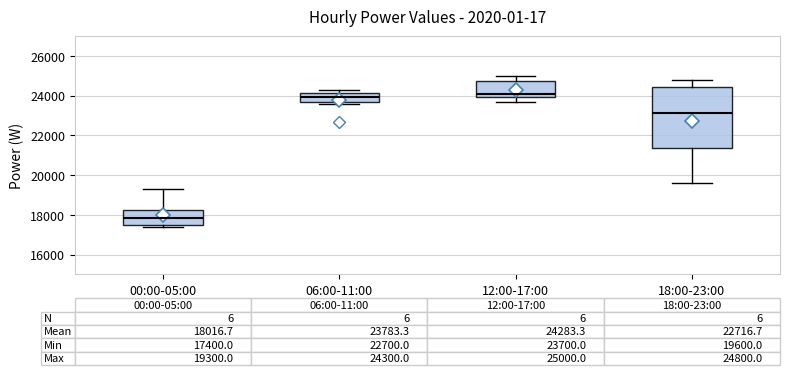

Which box is the tallest, from its lower edge to its upper edge?

18:00-23:00